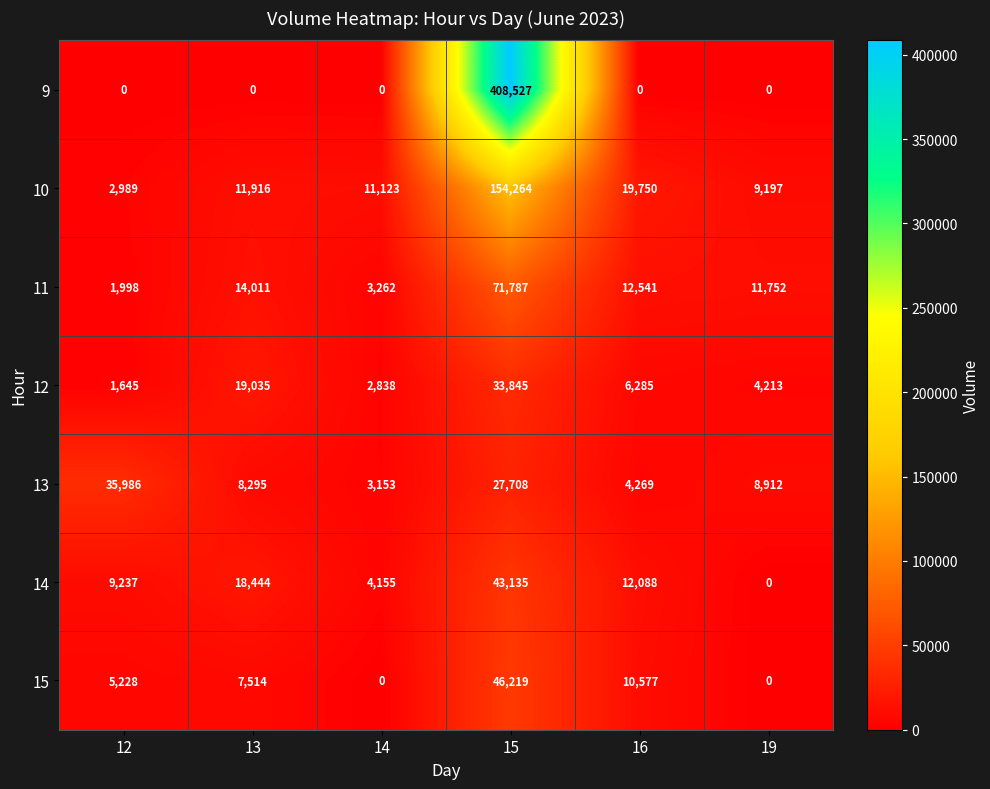

List the labels in order of 14 value, largest first.

15, 13, 16, 12, 14, 19